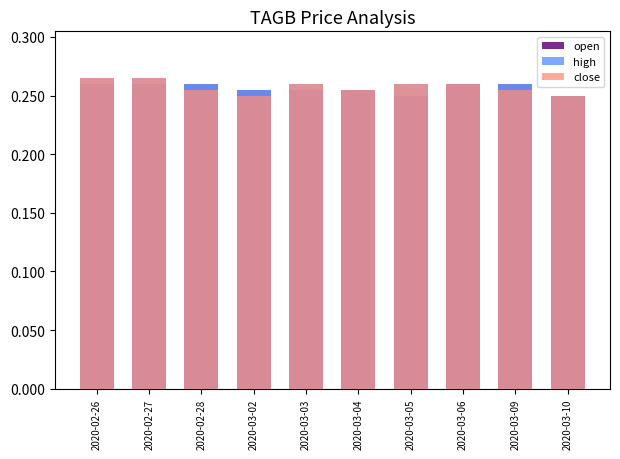

Count the high values in the range 0 to 1.

10